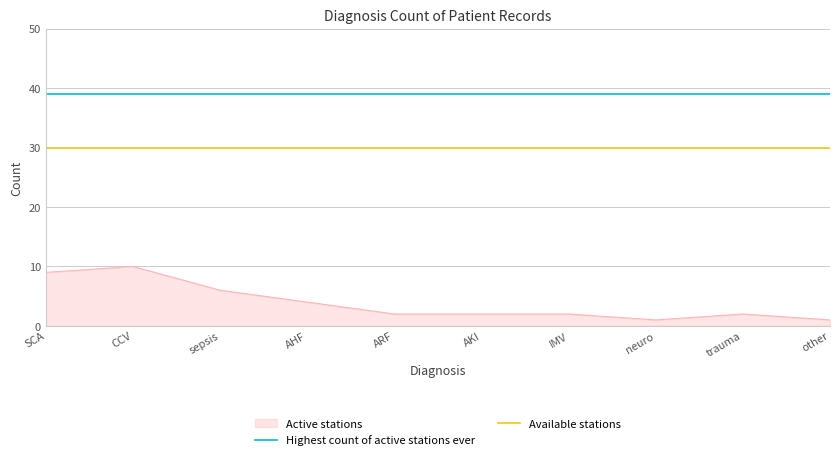

What is the maximum value for Active stations?

10